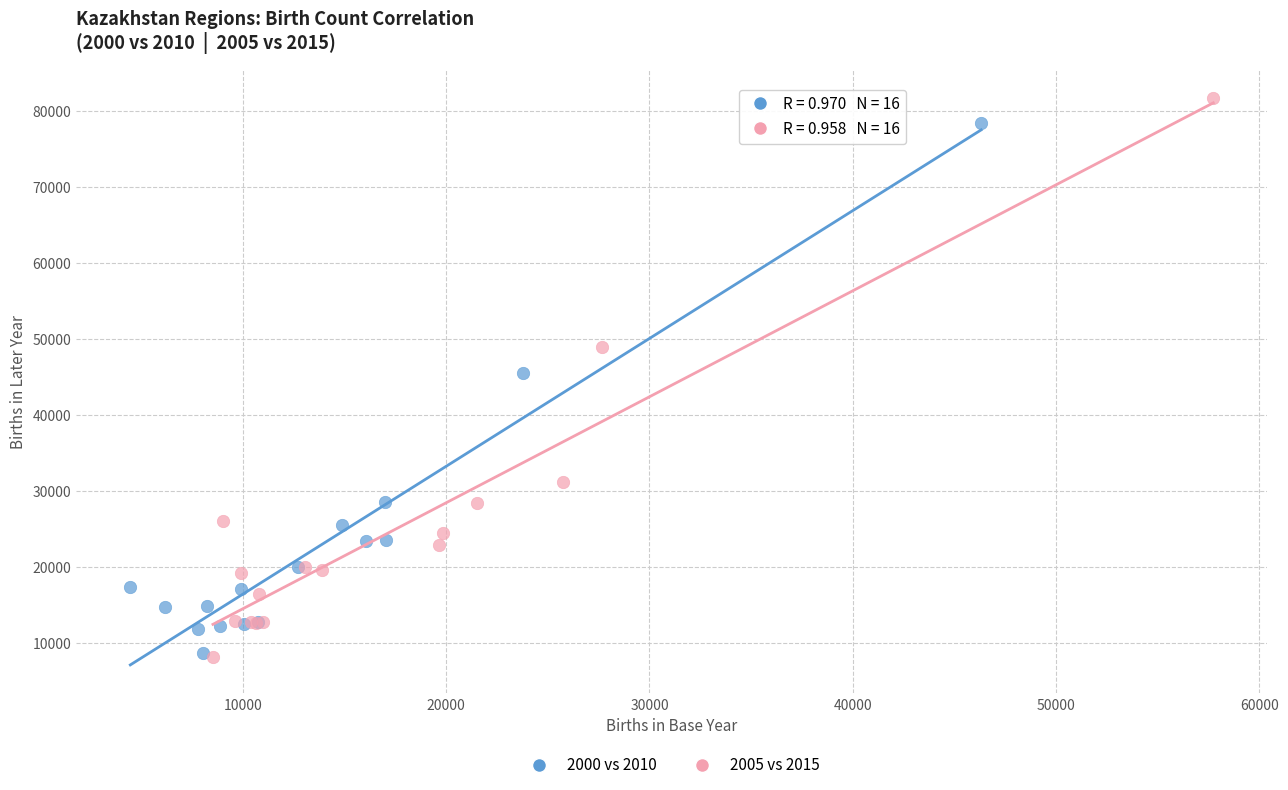

Which series has the widest spread of Y values?

2005 vs 2015